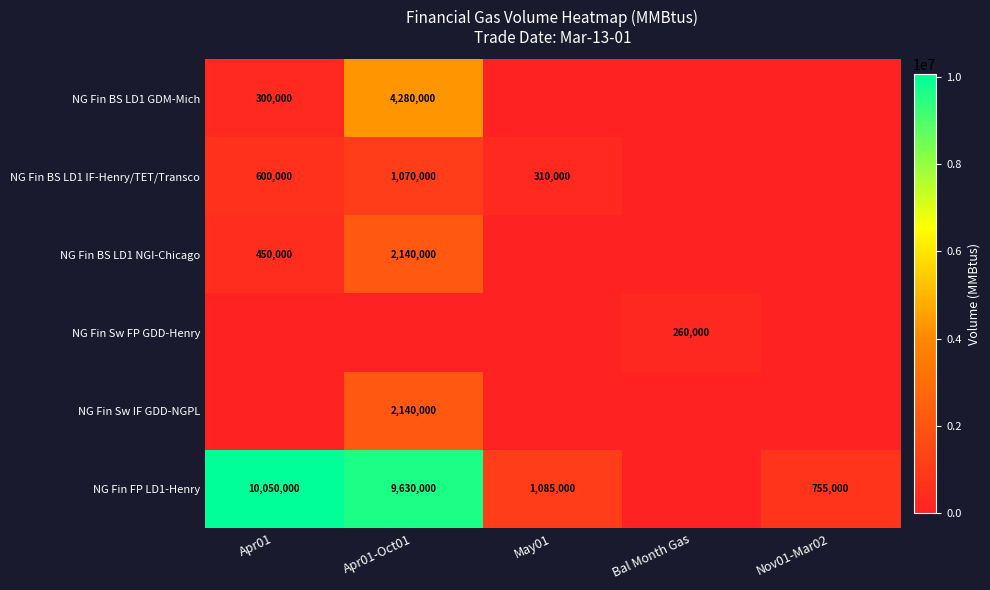

True or false: NG Fin BS LD1 NGI-Chicago has a value of 167560 at Apr01.

False